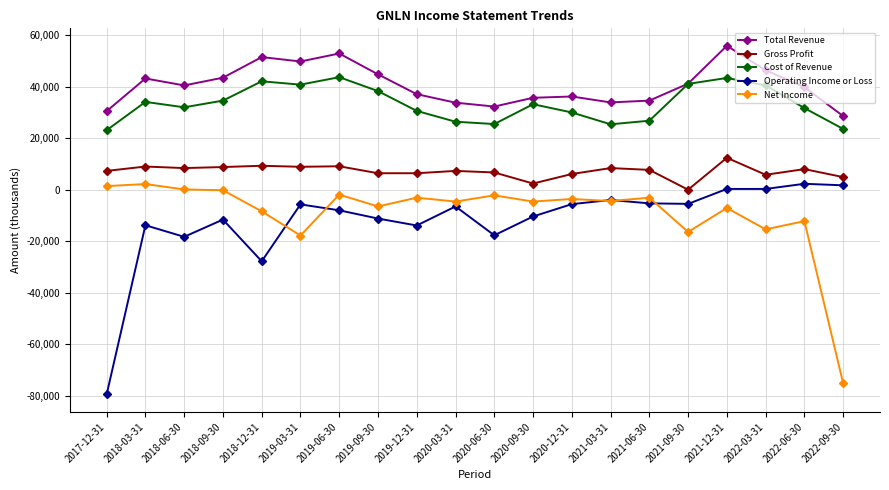

True or false: Total Revenue has a value of 31210 at 2019-09-30.

False